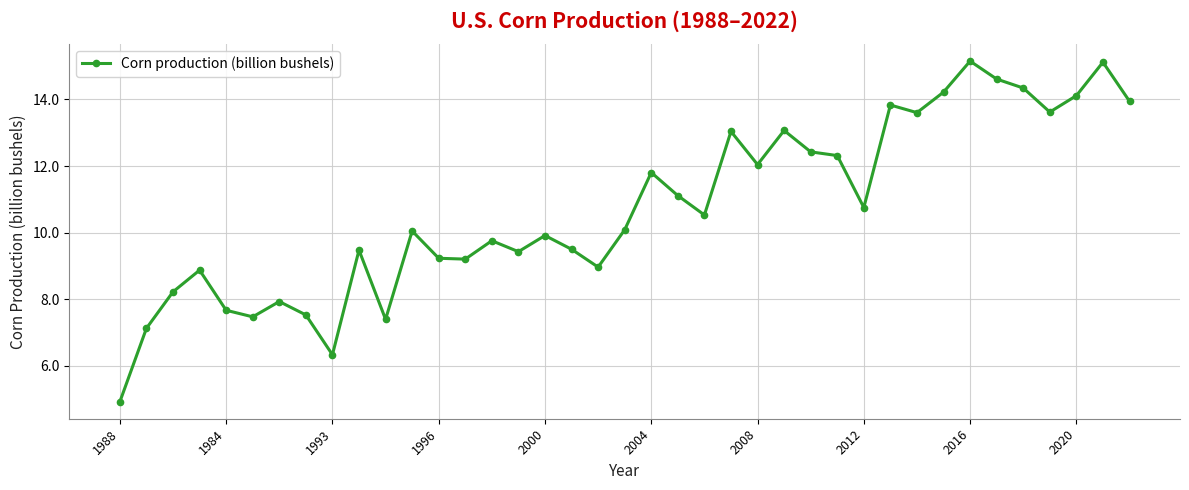

What is the sum of all values?

418.8